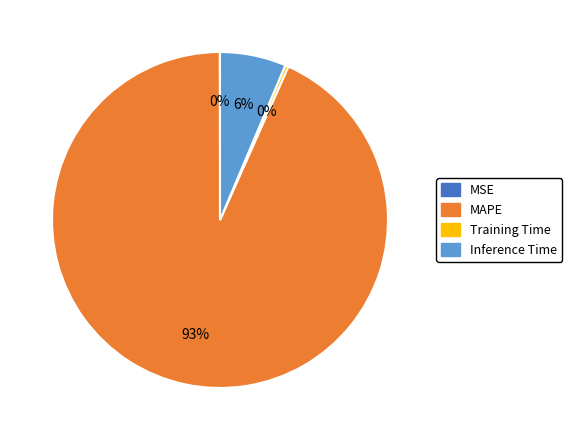

To the nearest percent, what is the average slice percentage?

25%